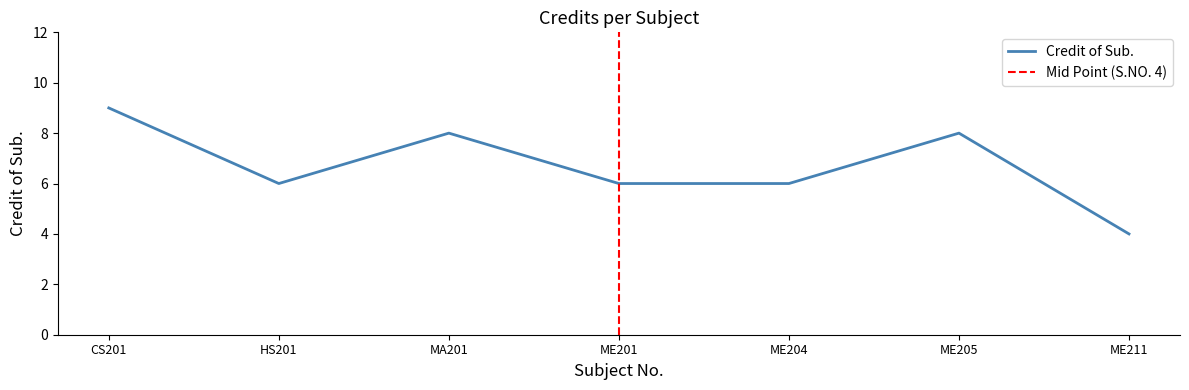

True or false: the data has more than 1 interior local peaks.

True